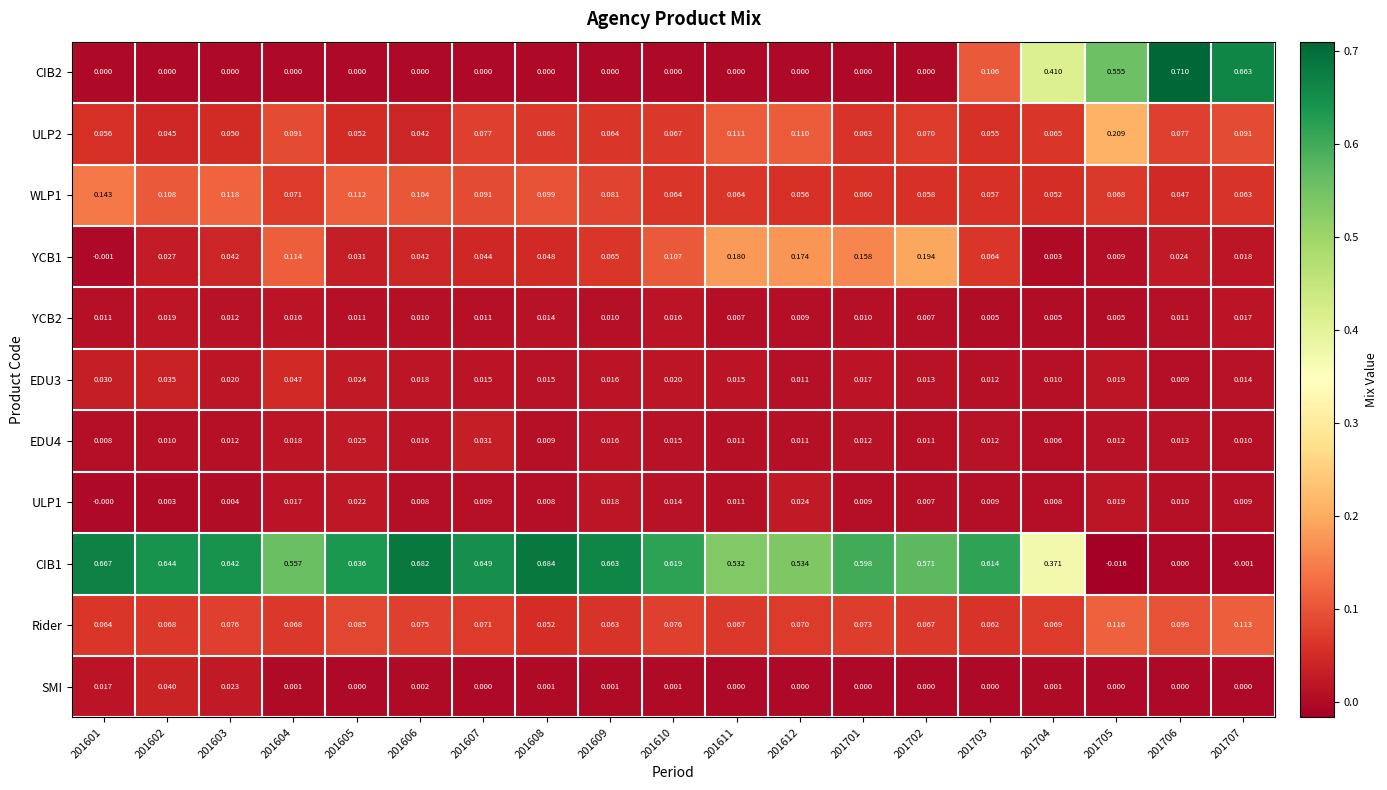

Reading left to right, what are all the values shown in this chart?

CIB2: 201601=0.0	201602=0.0	201603=0.0	201604=0.0	201605=0.0	201606=0.0	201607=0.0	201608=0.0	201609=0.0	201610=0.0	201611=0.0	201612=0.0	201701=0.0	201702=0.0	201703=0.1	201704=0.4	201705=0.6	201706=0.7	201707=0.7
ULP2: 201601=0.1	201602=0.0	201603=0.1	201604=0.1	201605=0.1	201606=0.0	201607=0.1	201608=0.1	201609=0.1	201610=0.1	201611=0.1	201612=0.1	201701=0.1	201702=0.1	201703=0.1	201704=0.1	201705=0.2	201706=0.1	201707=0.1
WLP1: 201601=0.1	201602=0.1	201603=0.1	201604=0.1	201605=0.1	201606=0.1	201607=0.1	201608=0.1	201609=0.1	201610=0.1	201611=0.1	201612=0.1	201701=0.1	201702=0.1	201703=0.1	201704=0.1	201705=0.1	201706=0.0	201707=0.1
YCB1: 201601=-0.0	201602=0.0	201603=0.0	201604=0.1	201605=0.0	201606=0.0	201607=0.0	201608=0.0	201609=0.1	201610=0.1	201611=0.2	201612=0.2	201701=0.2	201702=0.2	201703=0.1	201704=0.0	201705=0.0	201706=0.0	201707=0.0
YCB2: 201601=0.0	201602=0.0	201603=0.0	201604=0.0	201605=0.0	201606=0.0	201607=0.0	201608=0.0	201609=0.0	201610=0.0	201611=0.0	201612=0.0	201701=0.0	201702=0.0	201703=0.0	201704=0.0	201705=0.0	201706=0.0	201707=0.0
EDU3: 201601=0.0	201602=0.0	201603=0.0	201604=0.0	201605=0.0	201606=0.0	201607=0.0	201608=0.0	201609=0.0	201610=0.0	201611=0.0	201612=0.0	201701=0.0	201702=0.0	201703=0.0	201704=0.0	201705=0.0	201706=0.0	201707=0.0
EDU4: 201601=0.0	201602=0.0	201603=0.0	201604=0.0	201605=0.0	201606=0.0	201607=0.0	201608=0.0	201609=0.0	201610=0.0	201611=0.0	201612=0.0	201701=0.0	201702=0.0	201703=0.0	201704=0.0	201705=0.0	201706=0.0	201707=0.0
ULP1: 201601=-0.0	201602=0.0	201603=0.0	201604=0.0	201605=0.0	201606=0.0	201607=0.0	201608=0.0	201609=0.0	201610=0.0	201611=0.0	201612=0.0	201701=0.0	201702=0.0	201703=0.0	201704=0.0	201705=0.0	201706=0.0	201707=0.0
CIB1: 201601=0.7	201602=0.6	201603=0.6	201604=0.6	201605=0.6	201606=0.7	201607=0.6	201608=0.7	201609=0.7	201610=0.6	201611=0.5	201612=0.5	201701=0.6	201702=0.6	201703=0.6	201704=0.4	201705=-0.0	201706=0.0	201707=-0.0
Rider: 201601=0.1	201602=0.1	201603=0.1	201604=0.1	201605=0.1	201606=0.1	201607=0.1	201608=0.1	201609=0.1	201610=0.1	201611=0.1	201612=0.1	201701=0.1	201702=0.1	201703=0.1	201704=0.1	201705=0.1	201706=0.1	201707=0.1
SMI: 201601=0.0	201602=0.0	201603=0.0	201604=0.0	201605=0.0	201606=0.0	201607=0.0	201608=0.0	201609=0.0	201610=0.0	201611=0.0	201612=0.0	201701=0.0	201702=0.0	201703=0.0	201704=0.0	201705=0.0	201706=0.0	201707=0.0